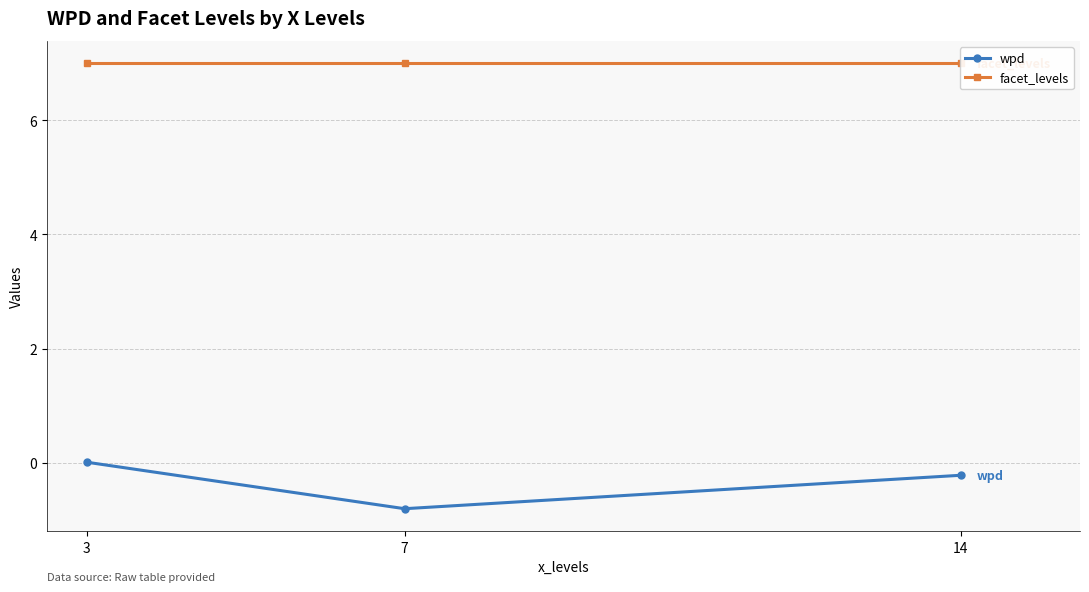

What is the maximum value for facet_levels?

7.0